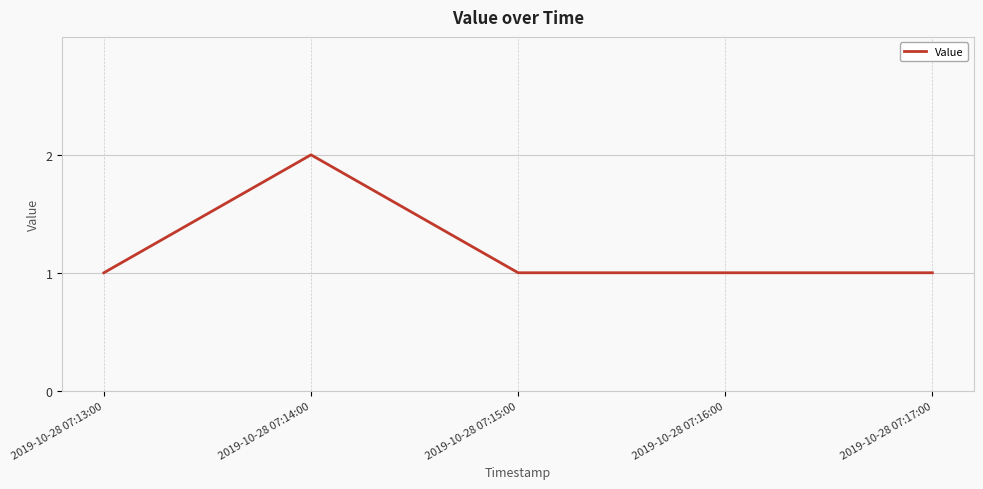

How many lines are shown in the chart?

1